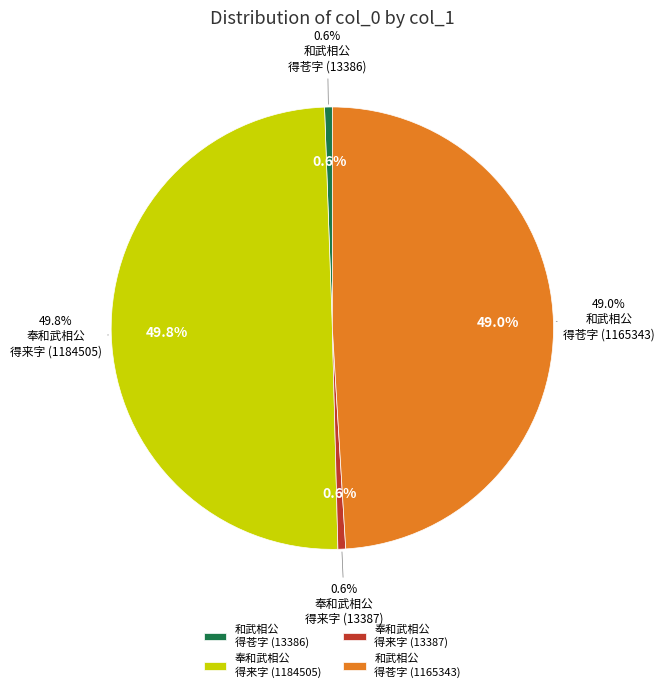

What percentage is the 奉和武相公中秋锦楼玩月得来字 (13387) slice, to the nearest percent?

1%